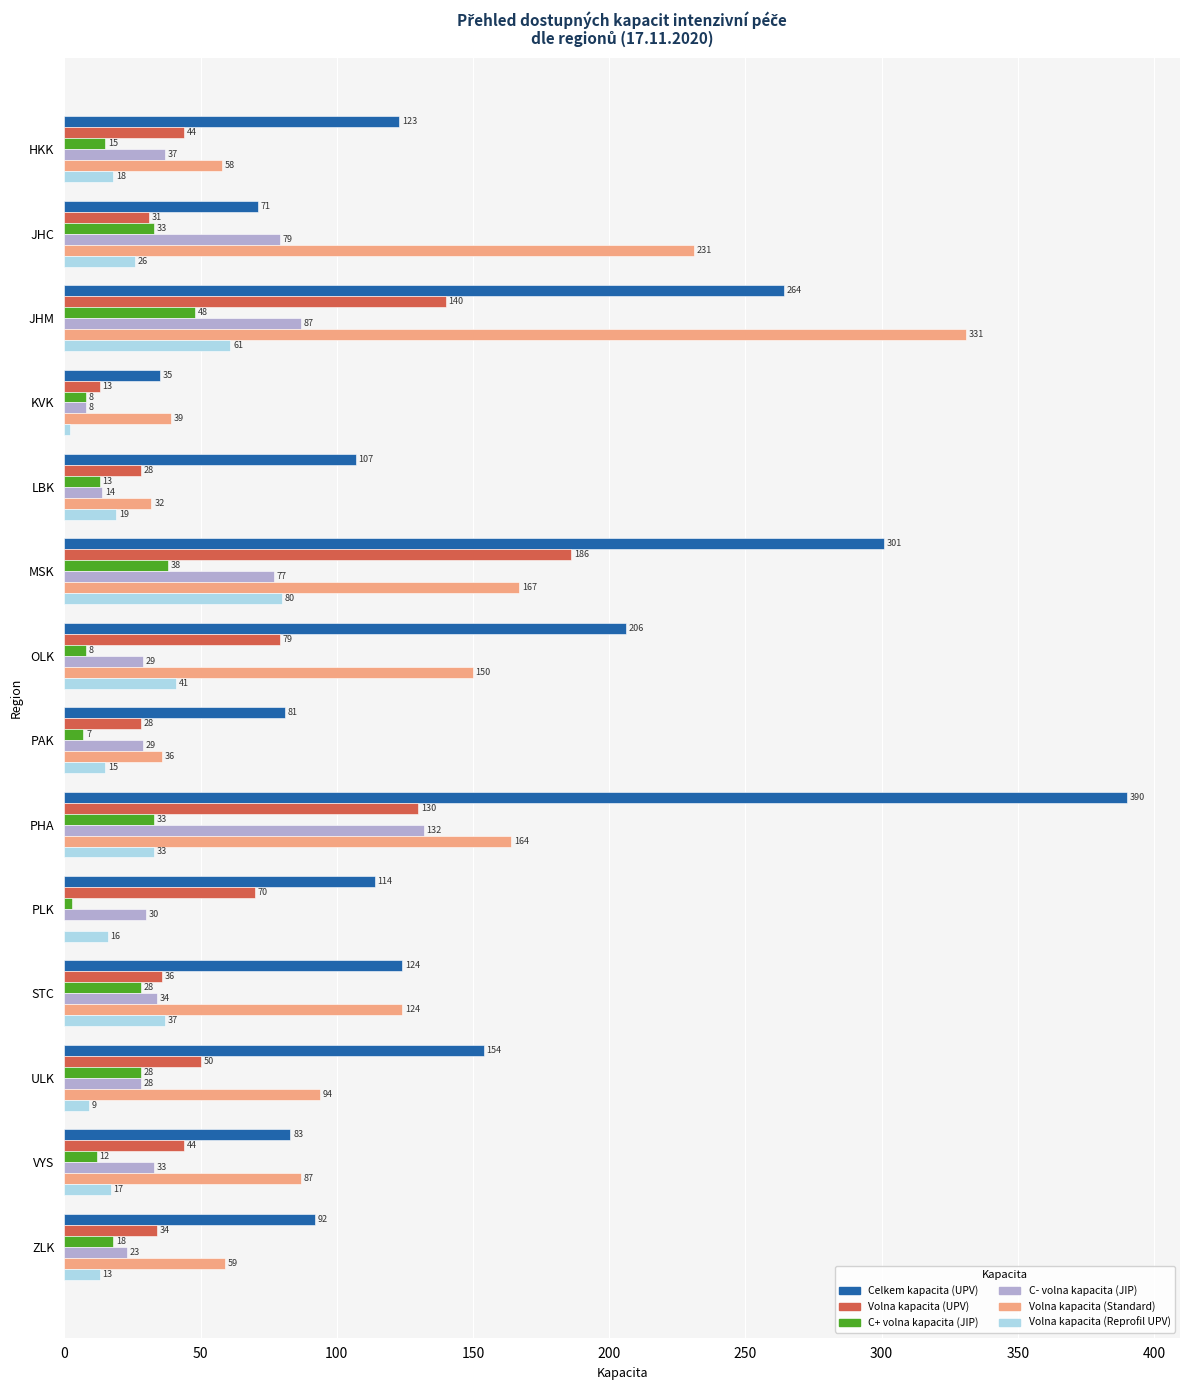

What is the highest value of the C- volna kapacita (JIP) series?

132